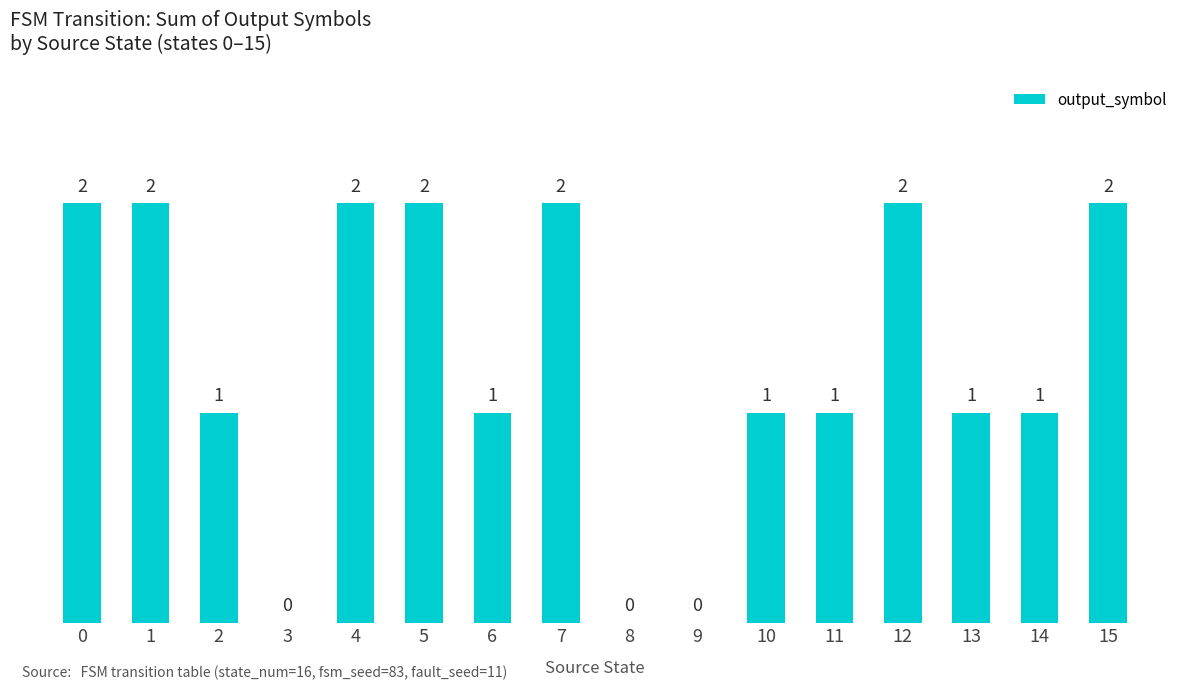

Which has a higher value, 5 or 10?

5